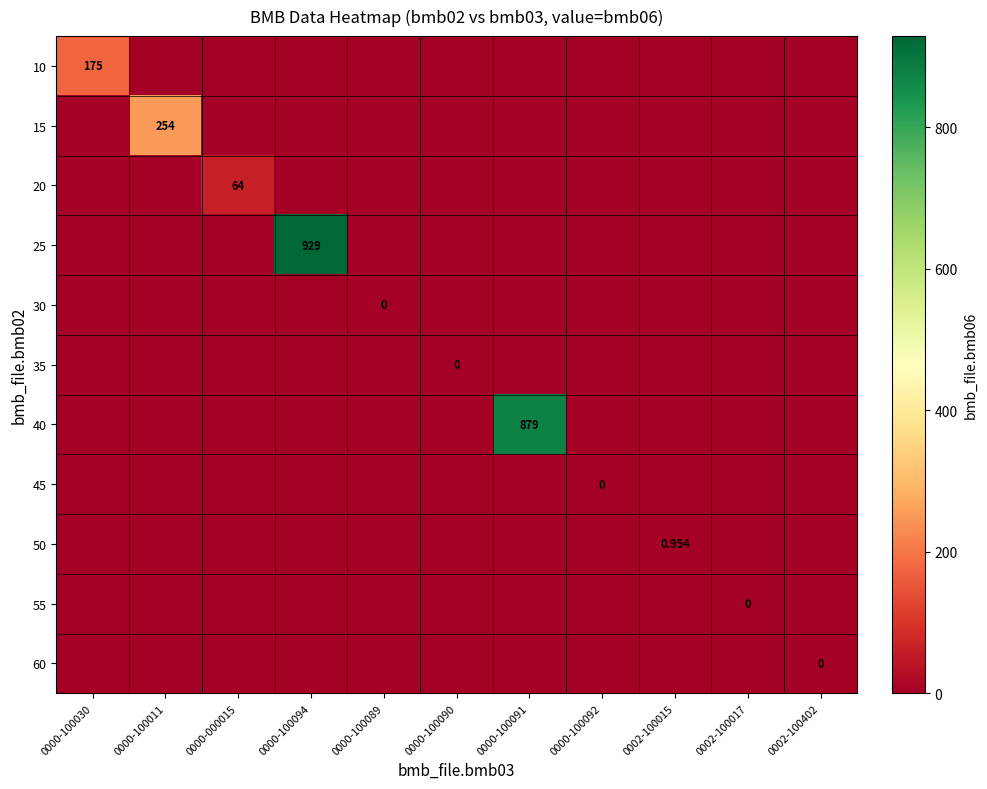

What is the greatest value displayed?

929.0